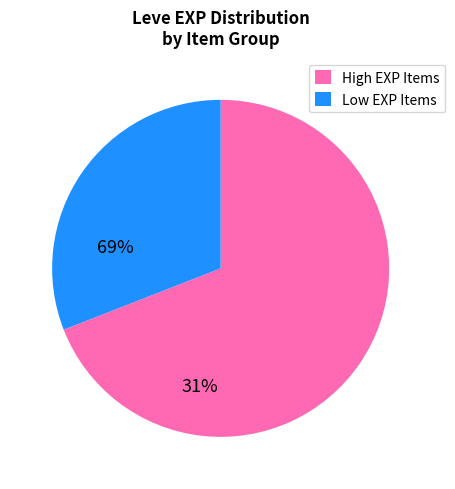

Approximately how many times larger is the value at Low EXP Items compared to High EXP Items?

0.4